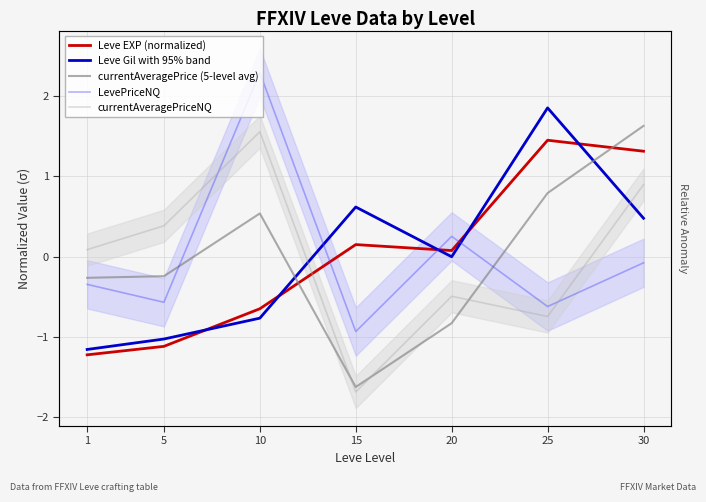

What is the value of the Leve EXP (normalized) point at the 1st from the left?

-1.2